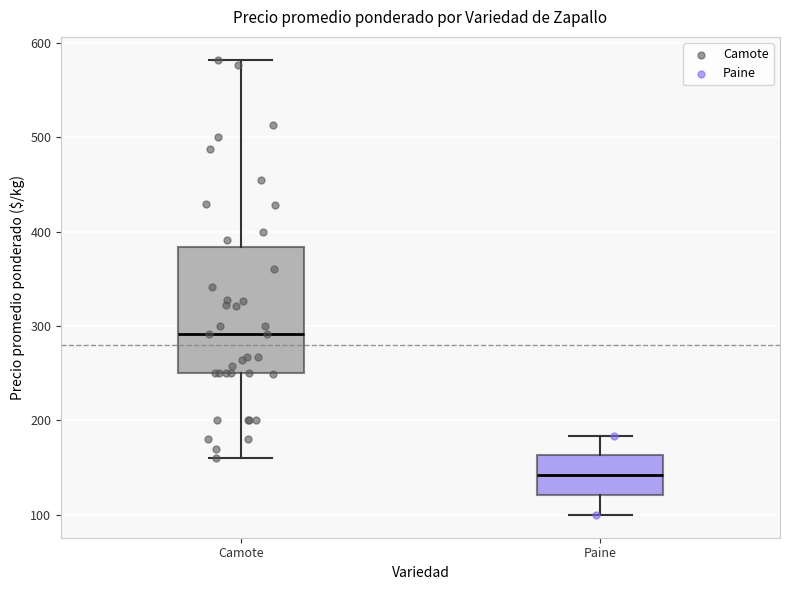

Where is the upper edge of the box for Camote on the y-axis? The values are not printed on the chart, so give them approximately, as read against the axis.

380